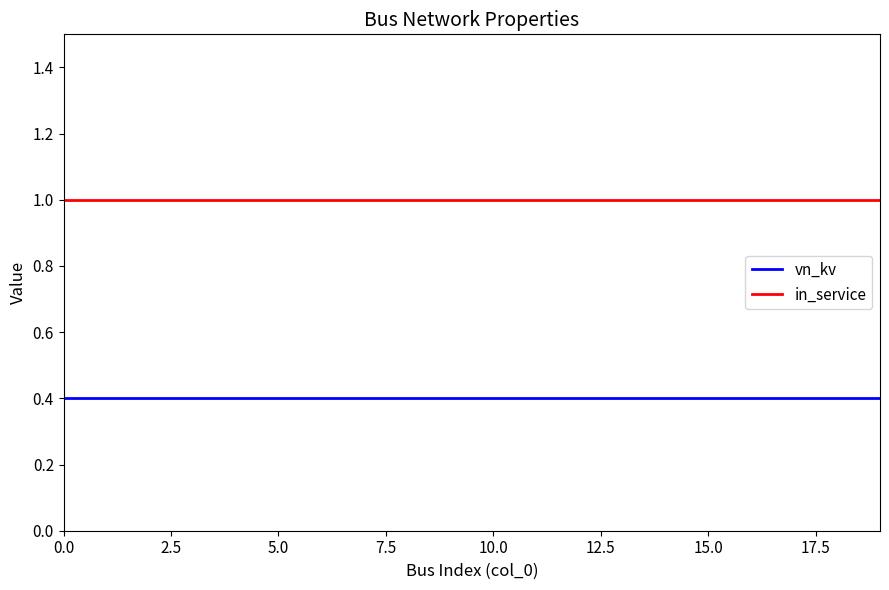

True or false: vn_kv and in_service intersect in this chart.

False